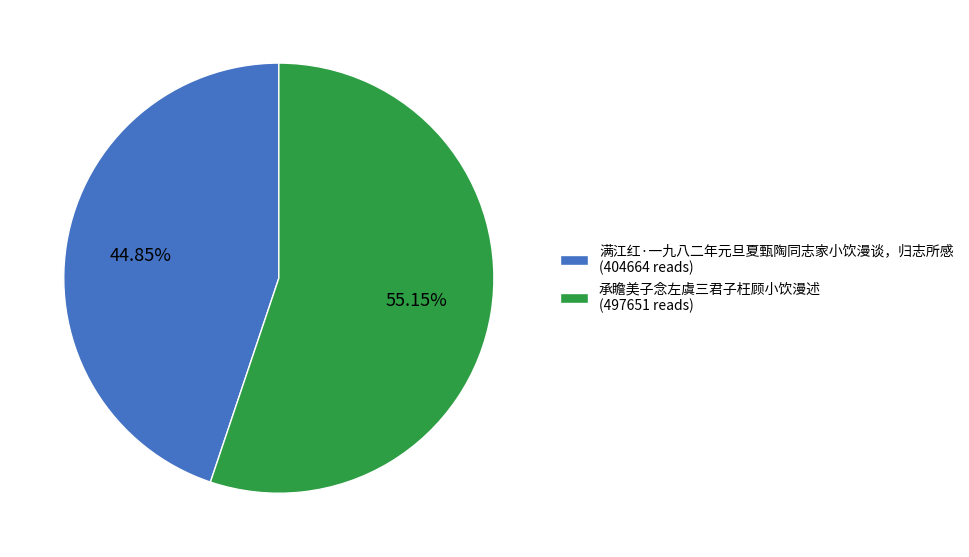

Combined, what portion of the pie is 承瞻美子念左虞三君子枉顾小饮漫述 and 满江红·一九八二年元旦夏甄陶同志家小饮漫谈，归志所感?

100.0%